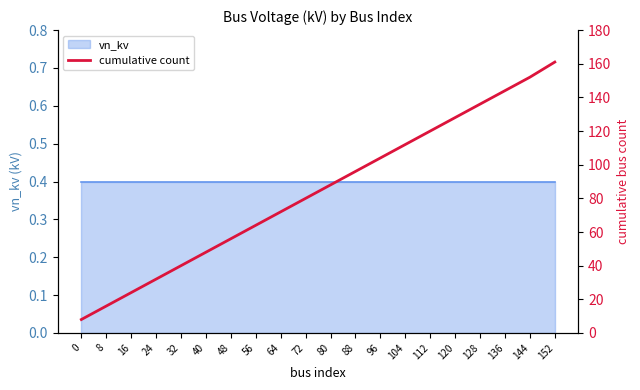

Count the number of categories in the chart.

20